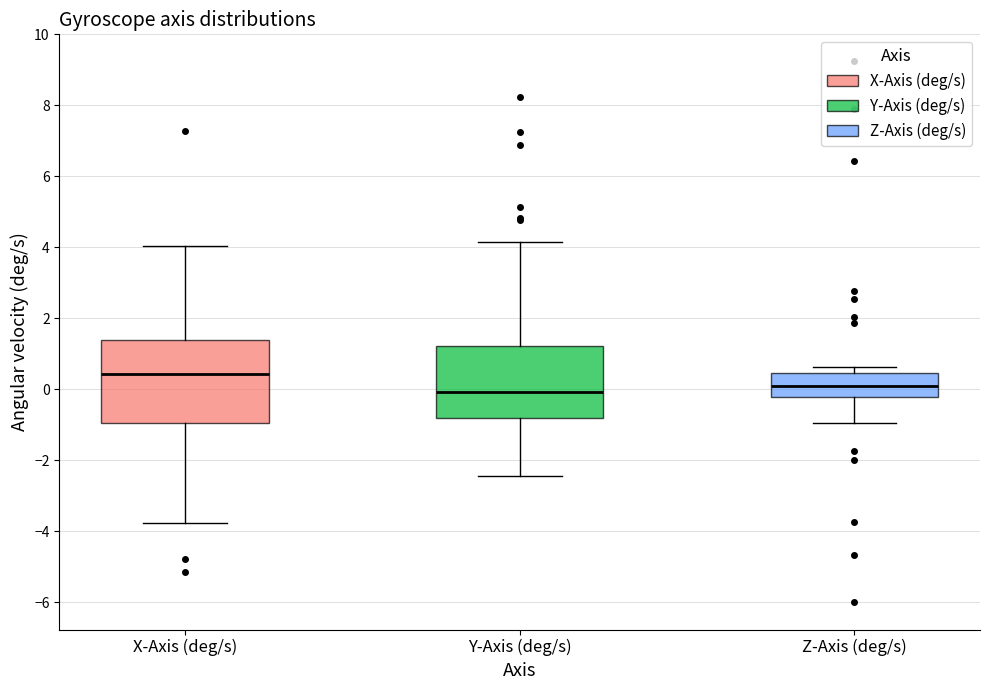

Reading left to right, transcribe this box plot: for each box, give where its median line is, the range the box spans, and where its two whiskers end, as read against the y-axis. The values are not printed on the chart, so give them approximately, as read against the axis.

X-Axis (deg/s): median 0.4, box -1.0 to 1.4, whiskers -3.8 to 4.0
Y-Axis (deg/s): median 0.0, box -0.8 to 1.2, whiskers -2.4 to 4.2
Z-Axis (deg/s): median 0.0, box -0.2 to 0.4, whiskers -1.0 to 0.6